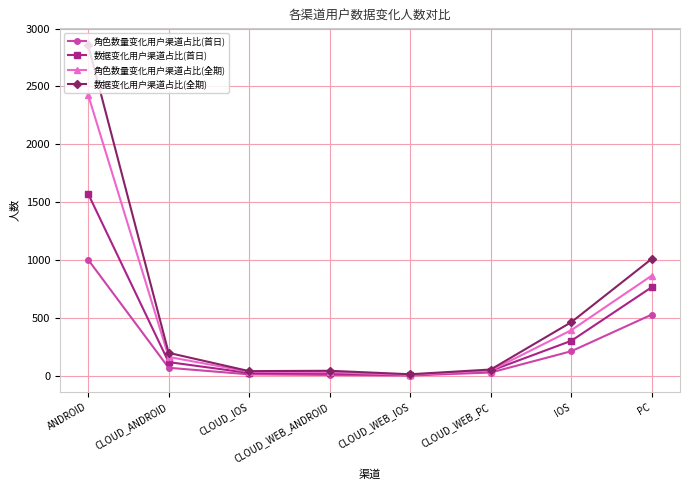

Which category has the highest value in the 数据变化用户渠道占比(首日) series?

ANDROID